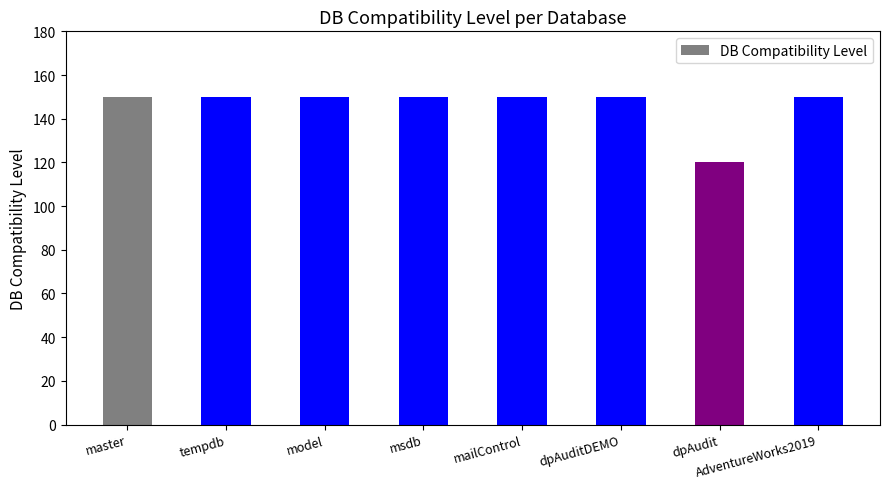

Reading left to right, transcribe all the data shown in this chart.

150	150	150	150	150	150	120	150